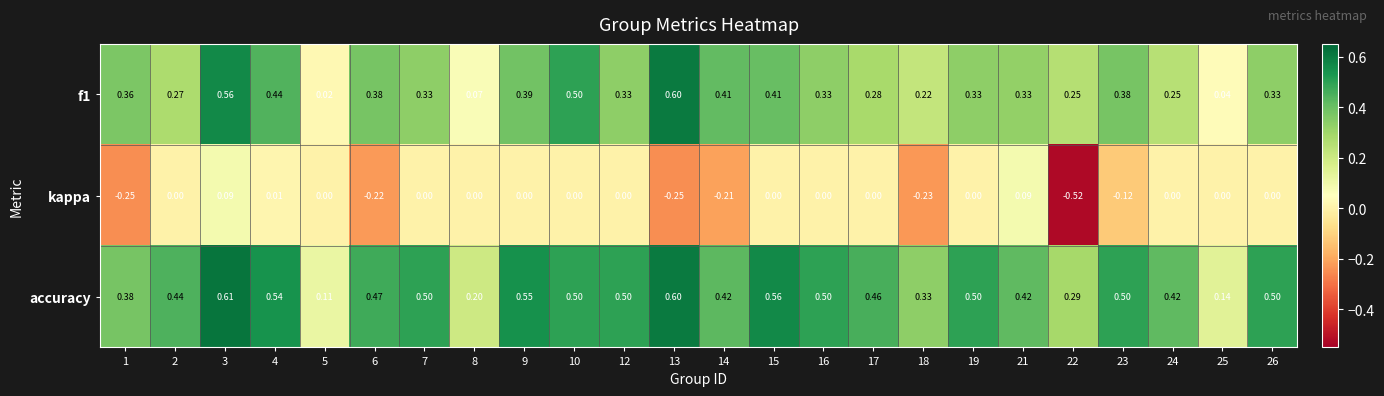

Is the value of f1 at 7 greater than the value of accuracy at 22?

Yes